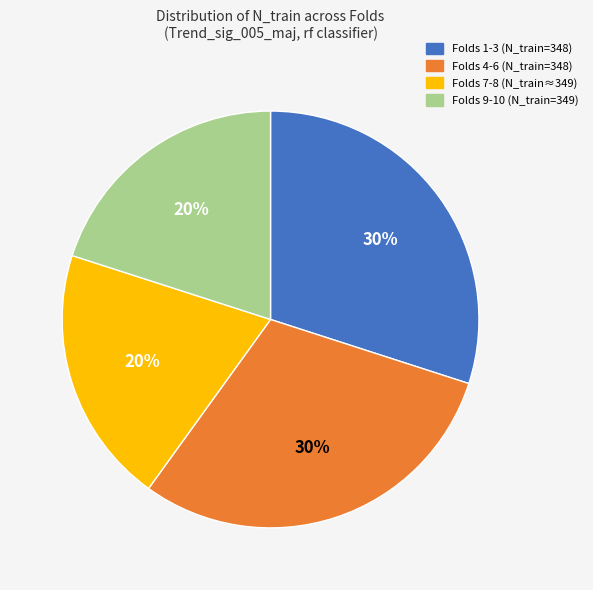

Is there any slice that represents more than half of the pie?

No